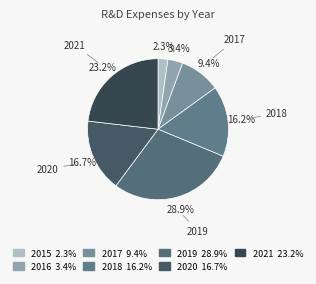

How many slices are in this pie chart?

7